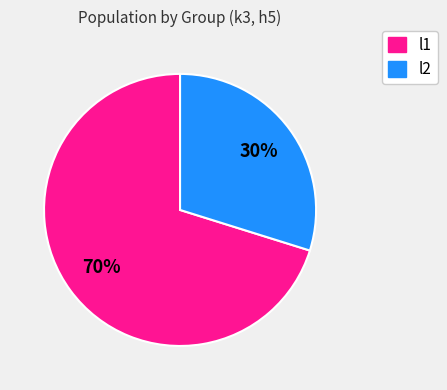

What is the majority slice?

l1